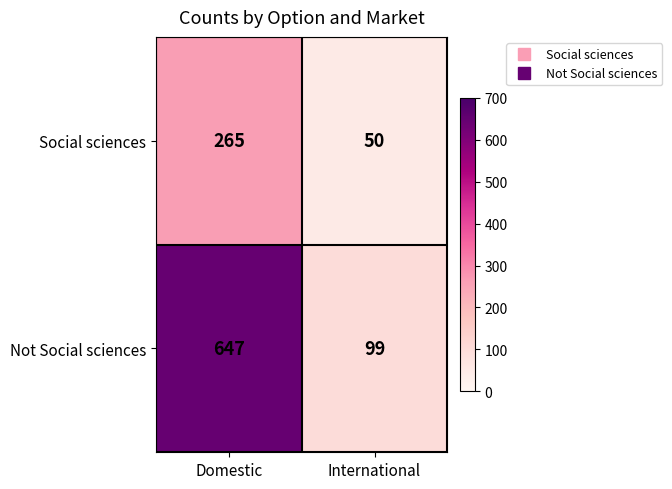

Count the number of data series in this chart.

2